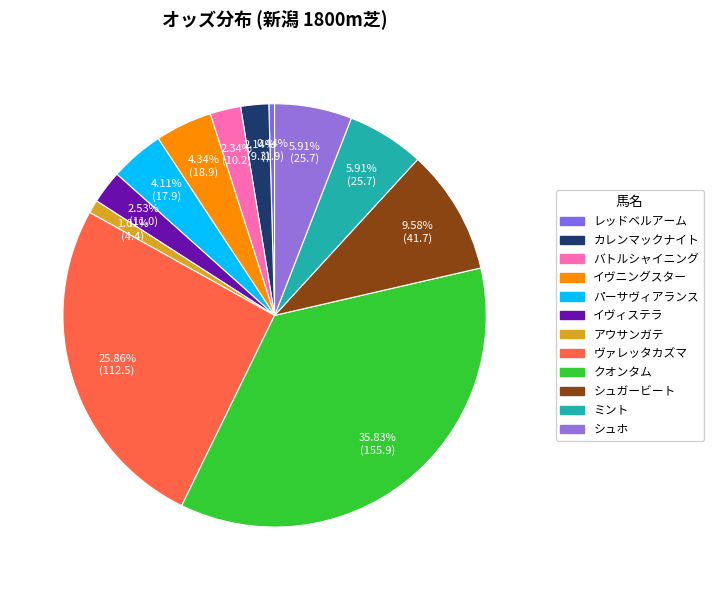

To the nearest percent, what portion does シュガービート represent?

10%